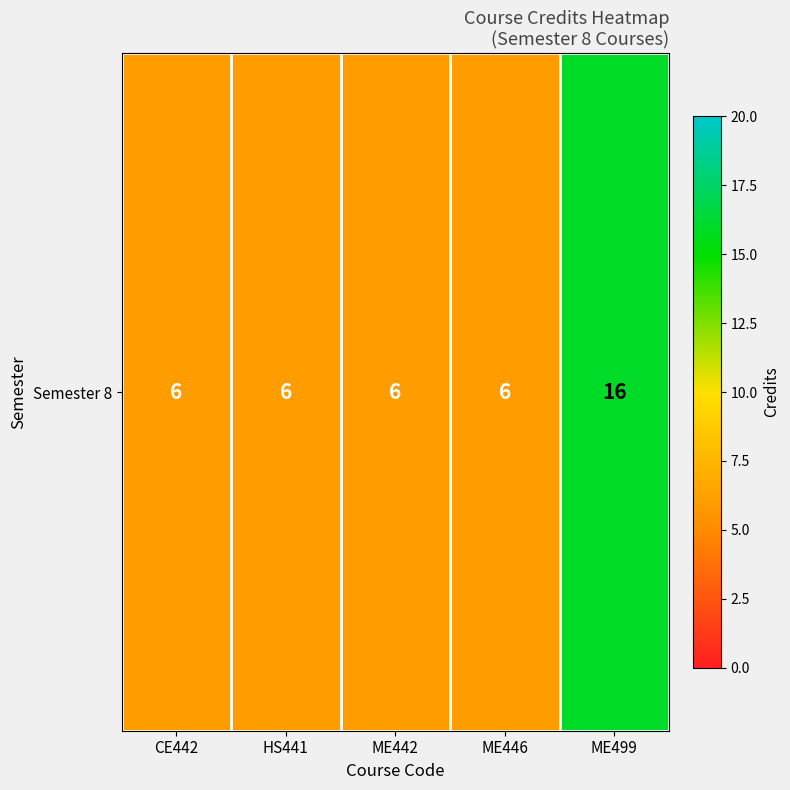

Rank the categories by value from highest to lowest.

ME499, CE442, HS441, ME442, ME446